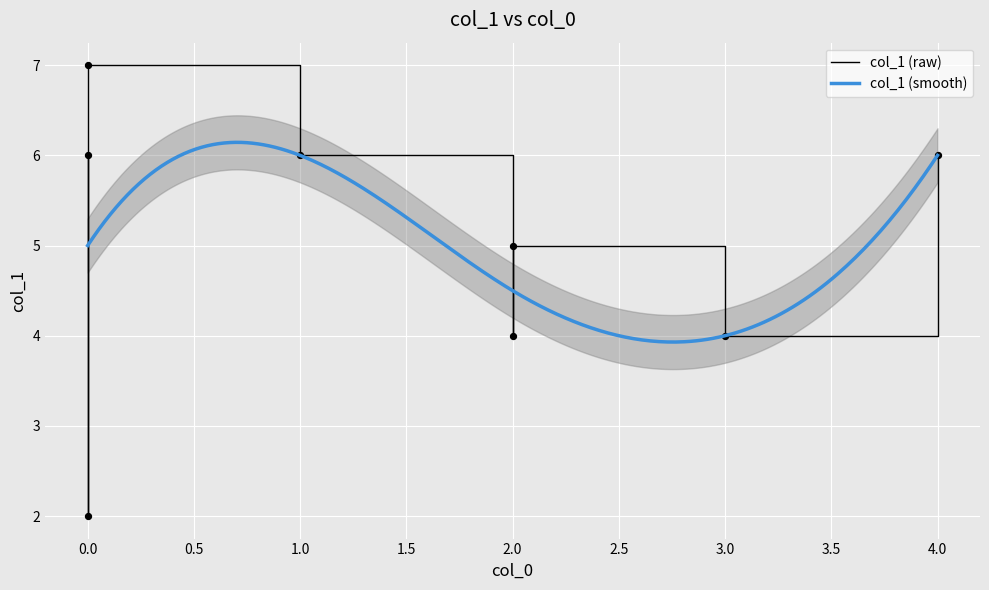

Which has a higher value, 1 or 3?

1